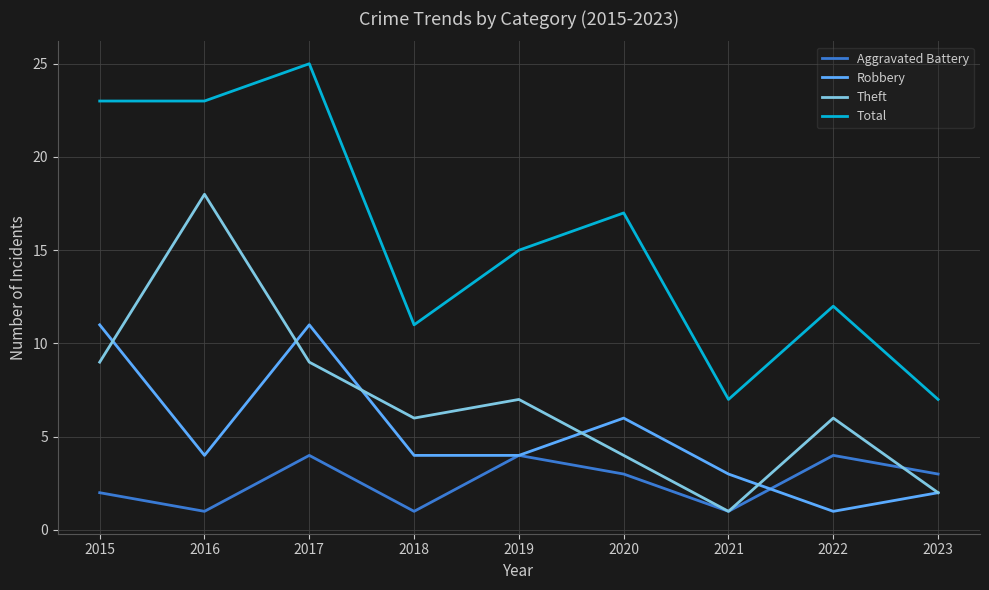

At which category is the sum across all series the highest?

2017